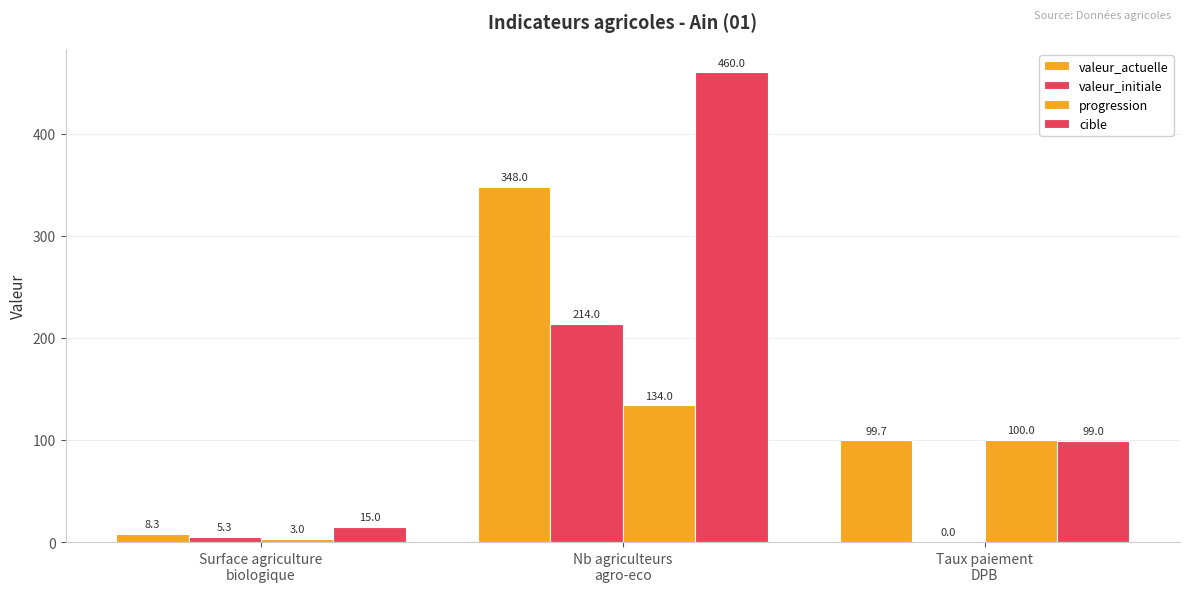

Which series has the widest spread of values?

cible